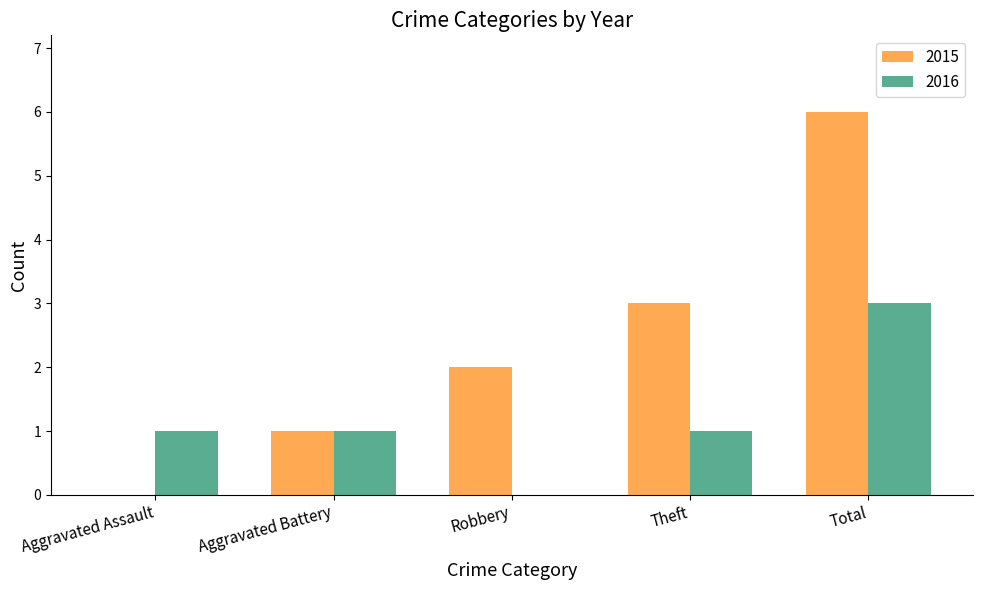

Reading left to right, extract all data points from this chart.

2015: Aggravated Assault=0	Aggravated Battery=1	Robbery=2	Theft=3	Total=6
2016: Aggravated Assault=1	Aggravated Battery=1	Robbery=0	Theft=1	Total=3